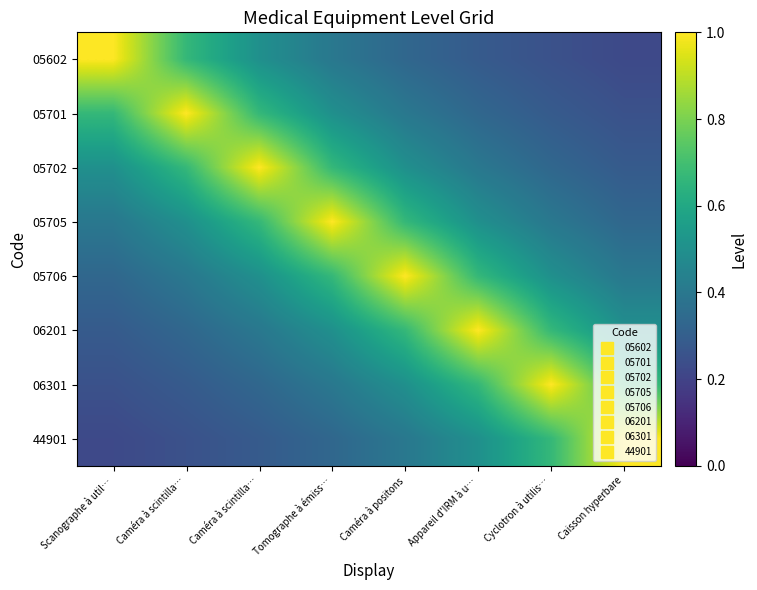

Reading left to right, transcribe all the data shown in this chart.

05602: Scanographe à util…=1.0	Caméra à scintilla…=0.7	Caméra à scintilla…=0.5	Tomographe à émiss…=0.4	Caméra à positons=0.3	Appareil d'IRM à u…=0.3	Cyclotron à utilis…=0.2	Caisson hyperbare=0.2
05701: Scanographe à util…=0.7	Caméra à scintilla…=1.0	Caméra à scintilla…=0.7	Tomographe à émiss…=0.5	Caméra à positons=0.4	Appareil d'IRM à u…=0.3	Cyclotron à utilis…=0.3	Caisson hyperbare=0.2
05702: Scanographe à util…=0.5	Caméra à scintilla…=0.7	Caméra à scintilla…=1.0	Tomographe à émiss…=0.7	Caméra à positons=0.5	Appareil d'IRM à u…=0.4	Cyclotron à utilis…=0.3	Caisson hyperbare=0.3
05705: Scanographe à util…=0.4	Caméra à scintilla…=0.5	Caméra à scintilla…=0.7	Tomographe à émiss…=1.0	Caméra à positons=0.7	Appareil d'IRM à u…=0.5	Cyclotron à utilis…=0.4	Caisson hyperbare=0.3
05706: Scanographe à util…=0.3	Caméra à scintilla…=0.4	Caméra à scintilla…=0.5	Tomographe à émiss…=0.7	Caméra à positons=1.0	Appareil d'IRM à u…=0.7	Cyclotron à utilis…=0.5	Caisson hyperbare=0.4
06201: Scanographe à util…=0.3	Caméra à scintilla…=0.3	Caméra à scintilla…=0.4	Tomographe à émiss…=0.5	Caméra à positons=0.7	Appareil d'IRM à u…=1.0	Cyclotron à utilis…=0.7	Caisson hyperbare=0.5
06301: Scanographe à util…=0.2	Caméra à scintilla…=0.3	Caméra à scintilla…=0.3	Tomographe à émiss…=0.4	Caméra à positons=0.5	Appareil d'IRM à u…=0.7	Cyclotron à utilis…=1.0	Caisson hyperbare=0.7
44901: Scanographe à util…=0.2	Caméra à scintilla…=0.2	Caméra à scintilla…=0.3	Tomographe à émiss…=0.3	Caméra à positons=0.4	Appareil d'IRM à u…=0.5	Cyclotron à utilis…=0.7	Caisson hyperbare=1.0